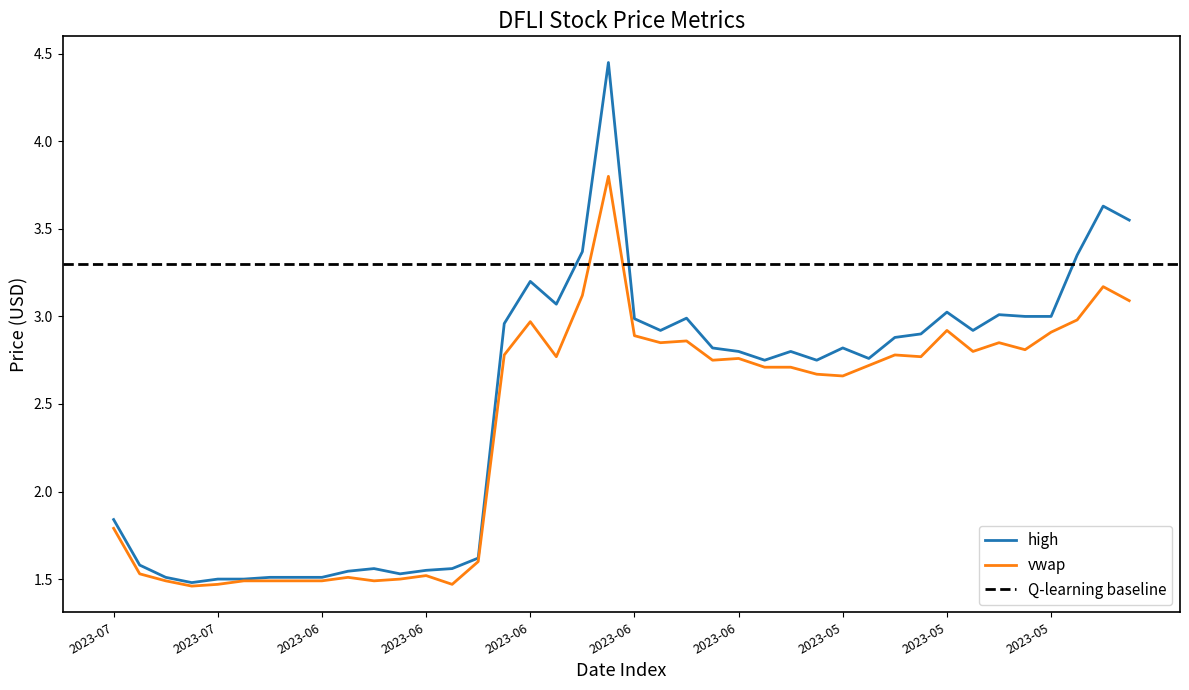

What is the value of the vwap point at the 16th from the left?

2.8